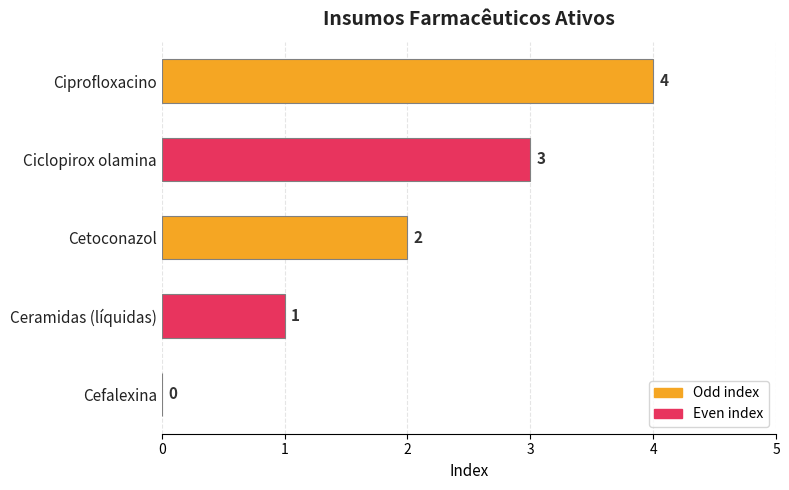

What is the average value?

2